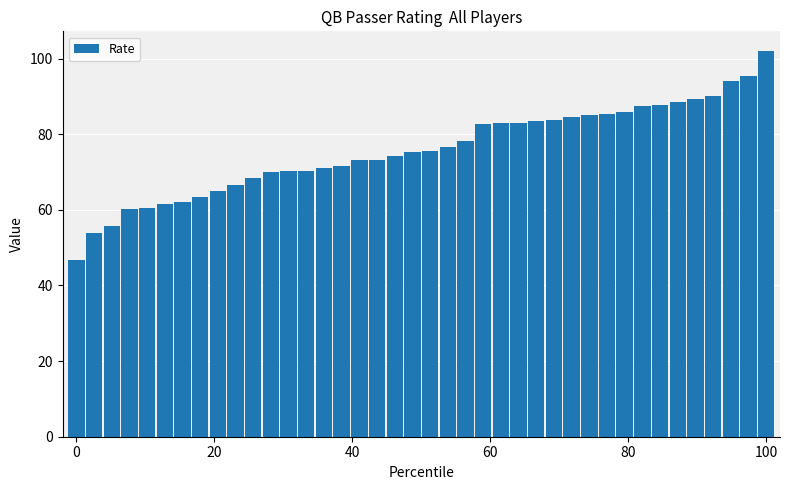

What is the average value?

75.9